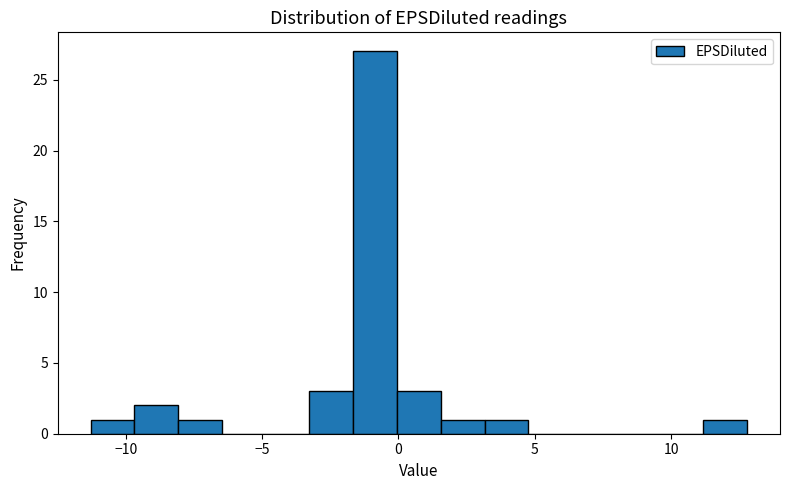

Around what value on the x-axis is the tallest bar? Give the approximate position of its centre, as read against the axis.

-1.0